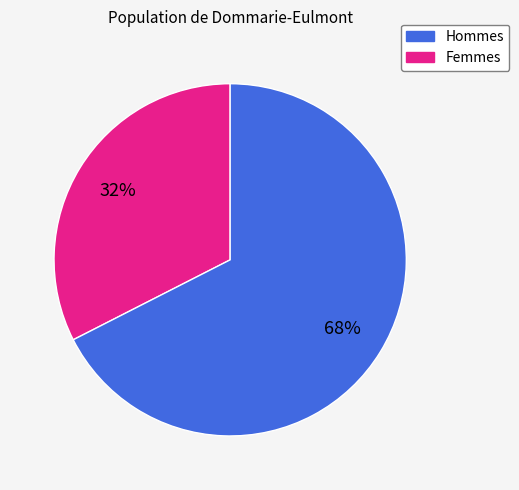

To the nearest percent, what is the average slice percentage?

50%